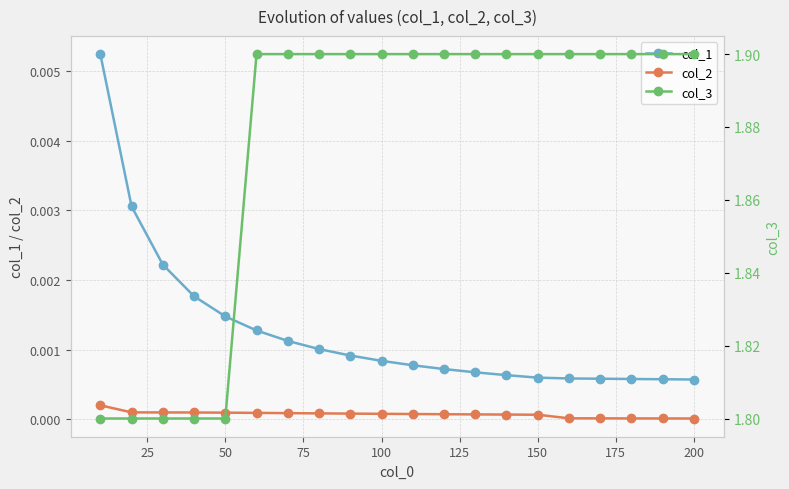

Count the number of data series in this chart.

3